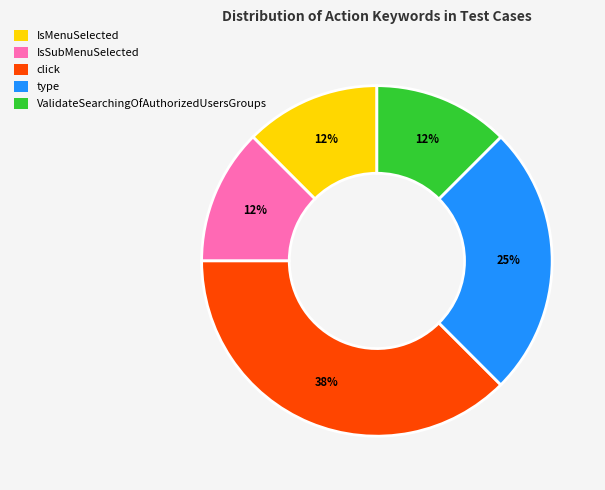

How many segments does this pie chart have?

5